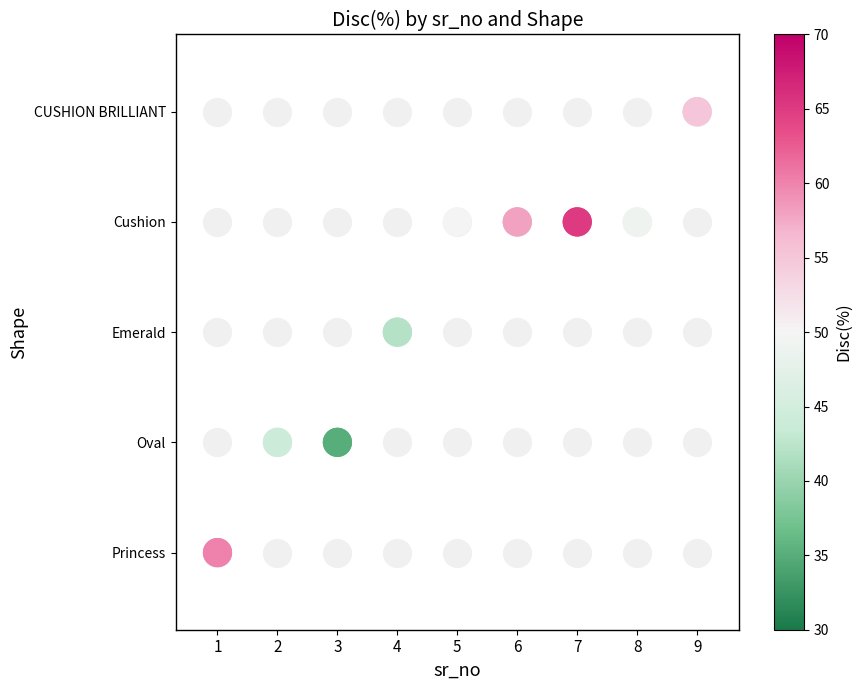

At which label does the data first exceed 3?

9